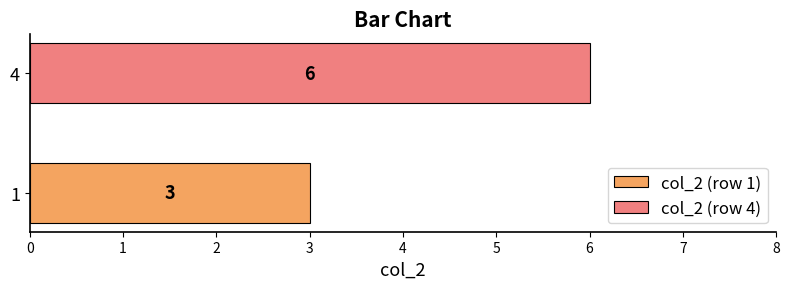

What is the minimum value shown in the chart?

3